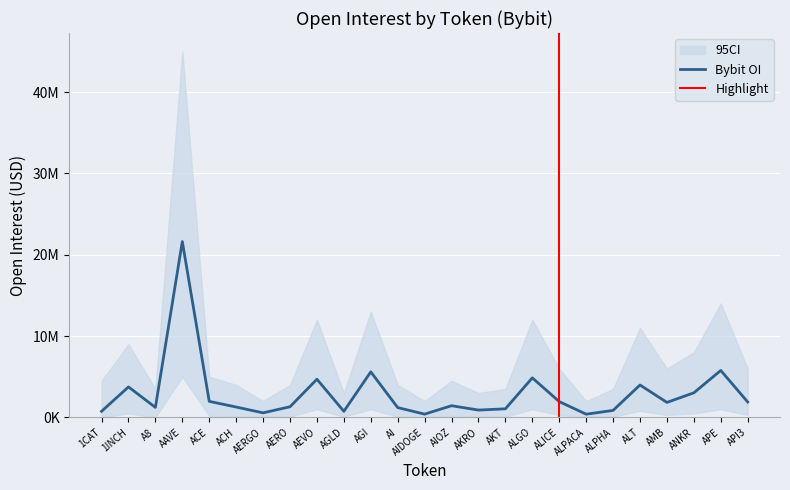

At which label is the value closest to 11004218?

APE